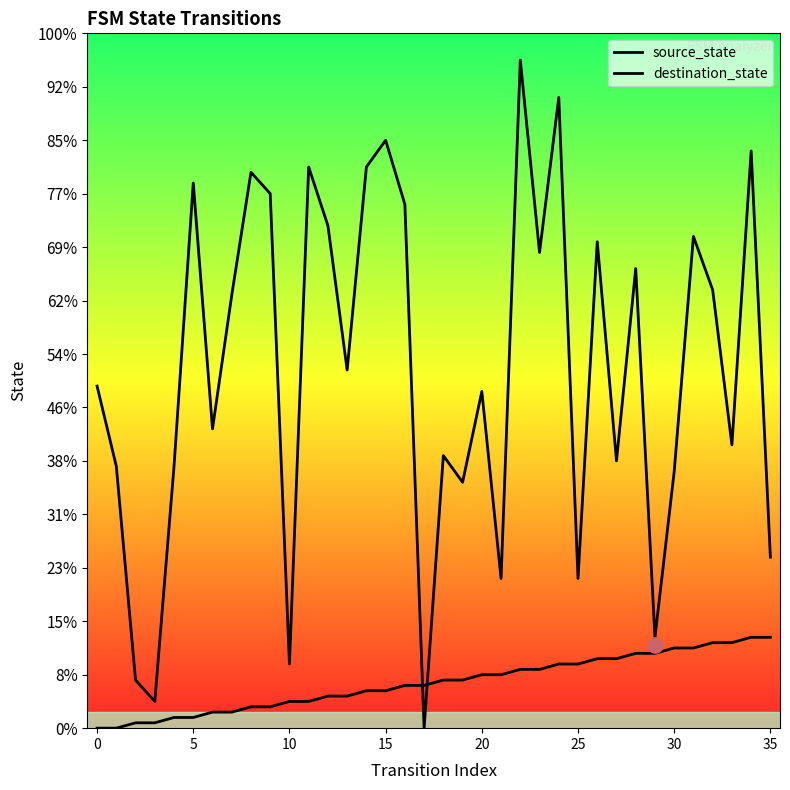

Which series has the largest Y range (max minus min)?

destination_state